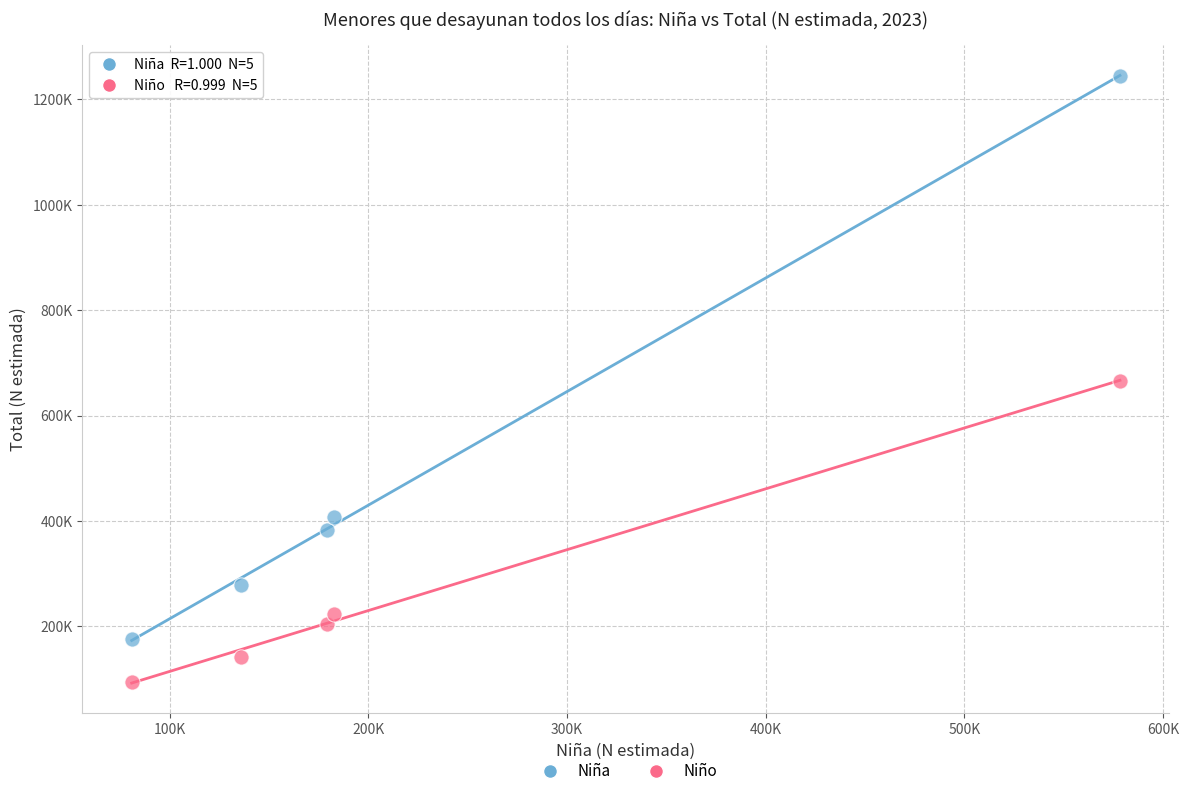

What are all the series names shown in the legend?

Niña, Niño